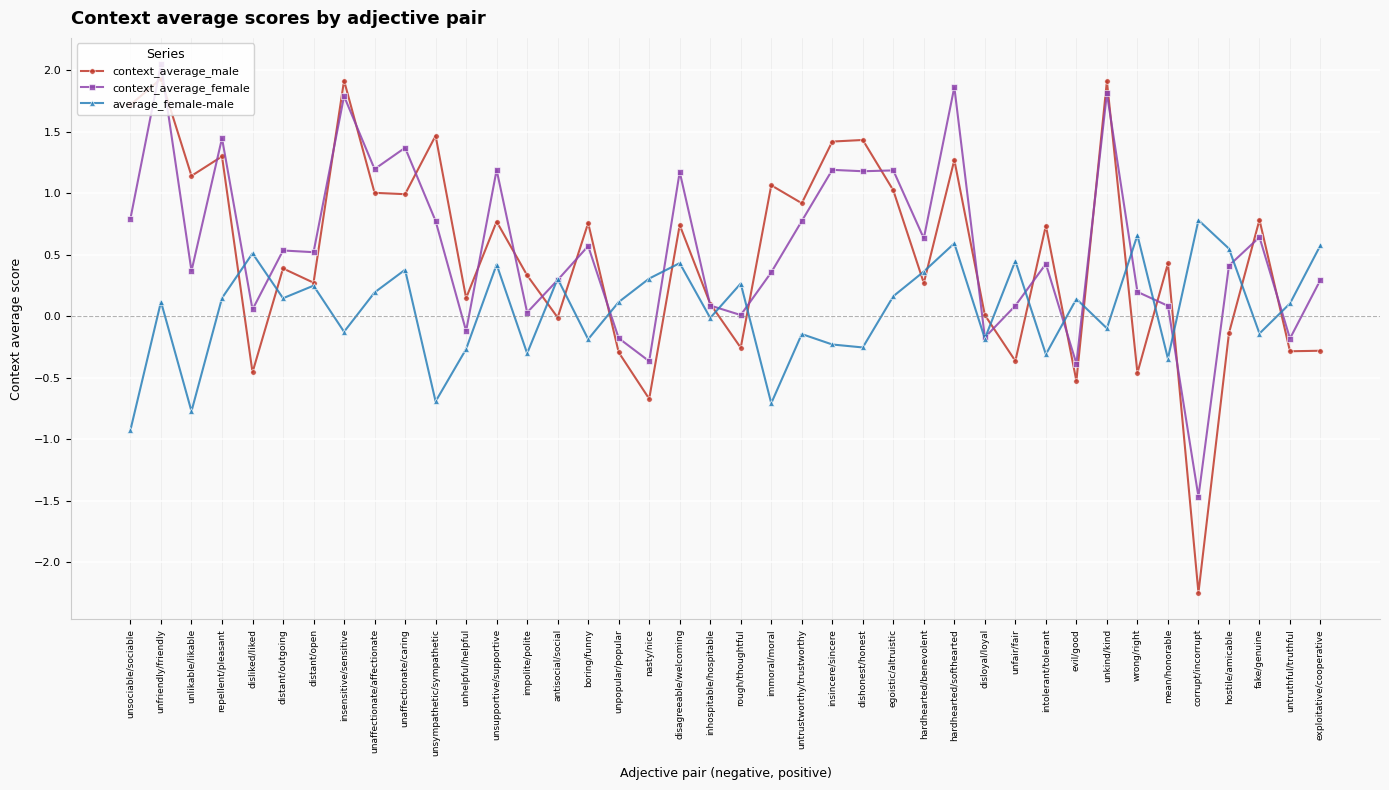

The context_average_male series shows -0.3 at exploitative/cooperative. True or false?

True